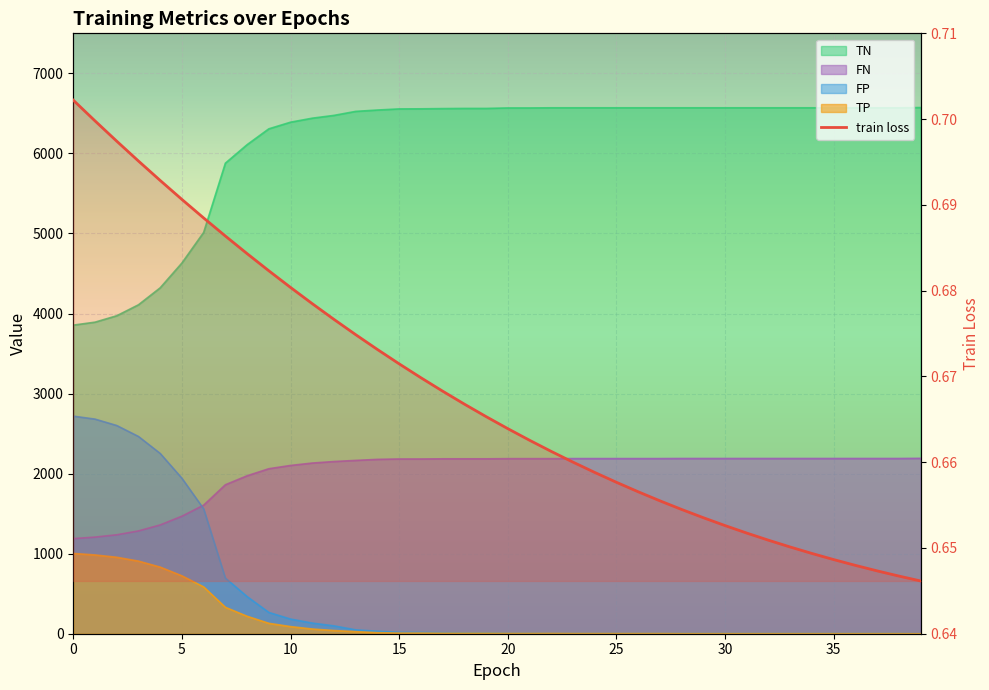

How many train loss values are between 0 and 1?

40